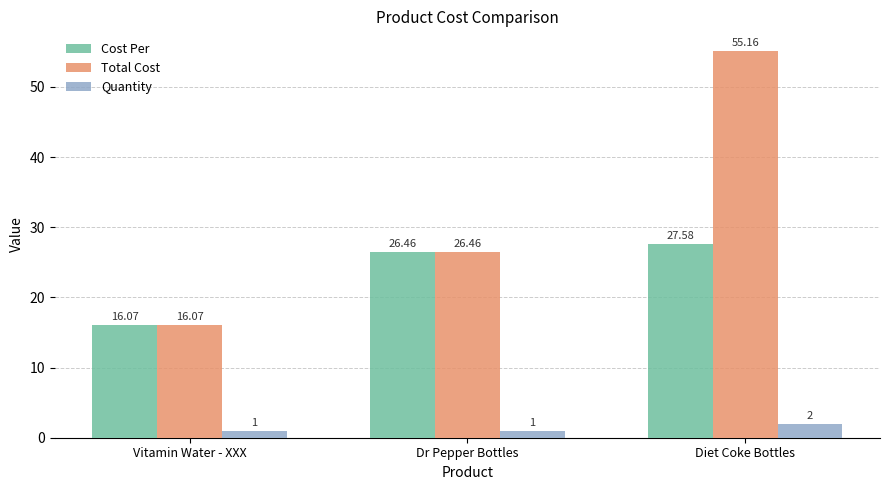

How many groups of bars are there?

3